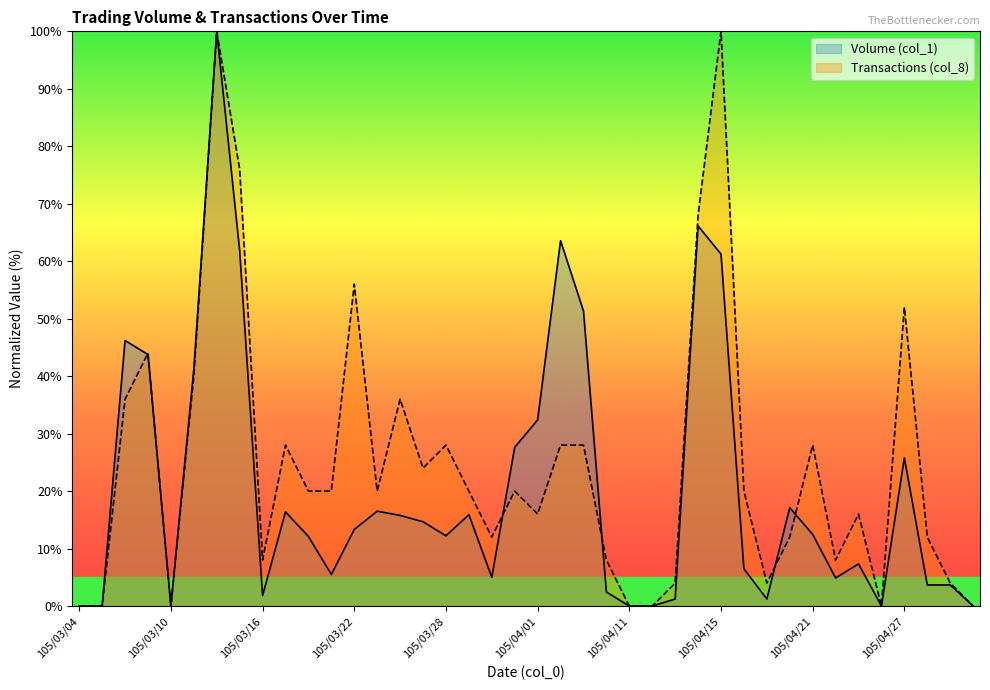

What is the label of the 26th point from the right?

105/03/24